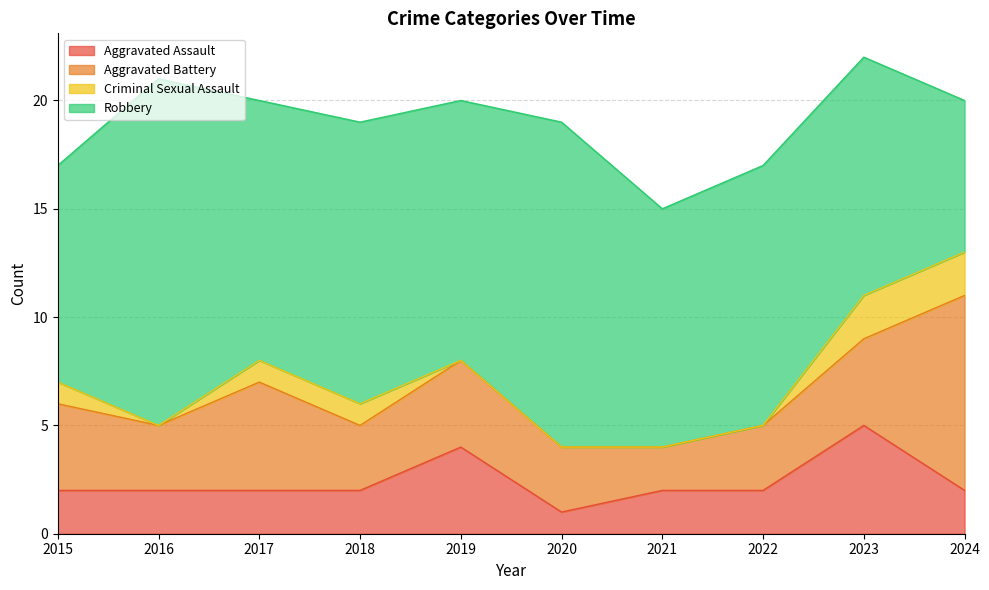

Does the chart display data point markers on the line(s)?

No